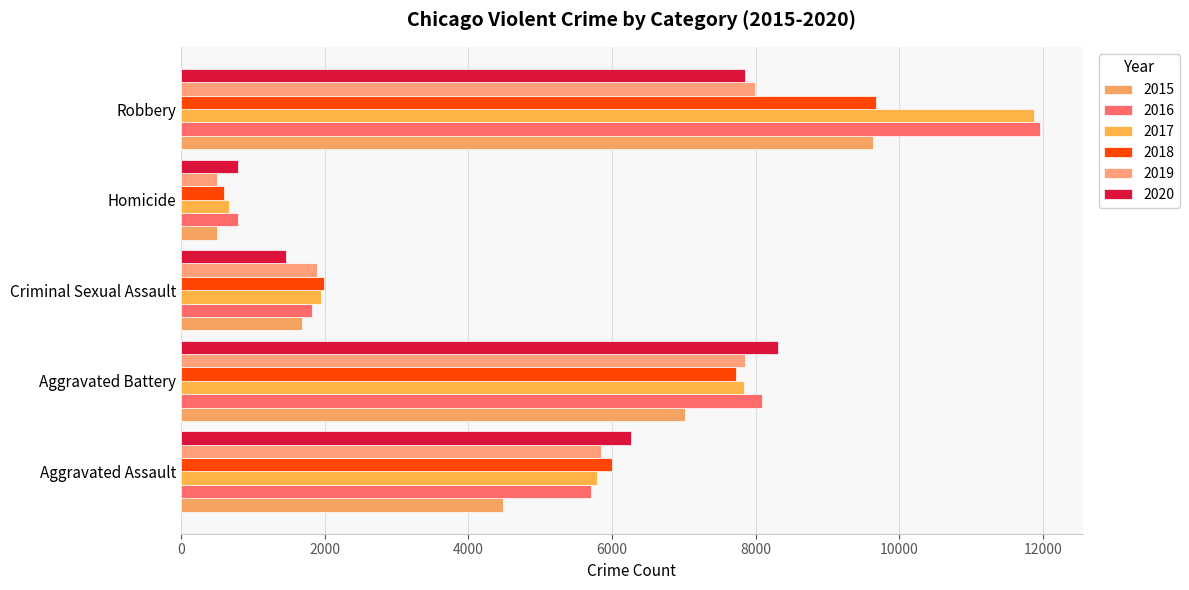

The value of 2016 at Homicide is 476. True or false?

False